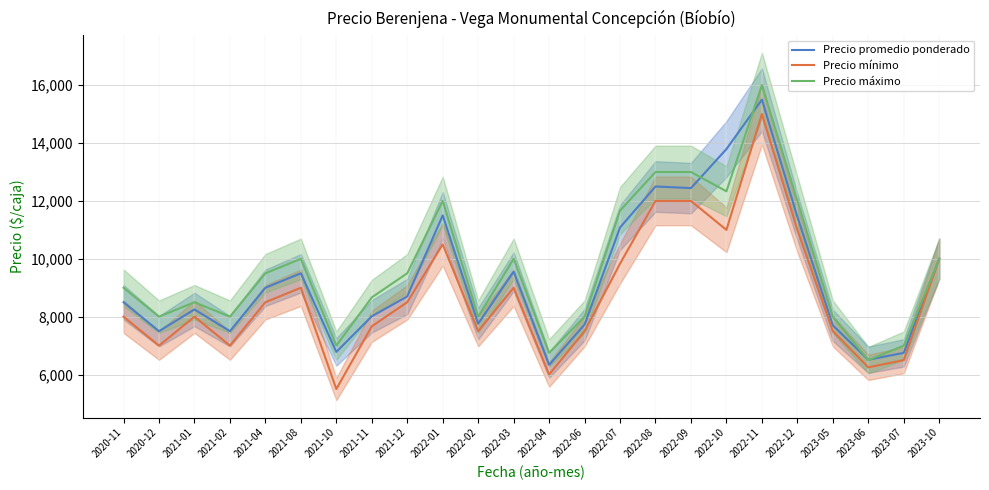

Is it true that Precio mínimo equals 5031 at 2021-08?

False